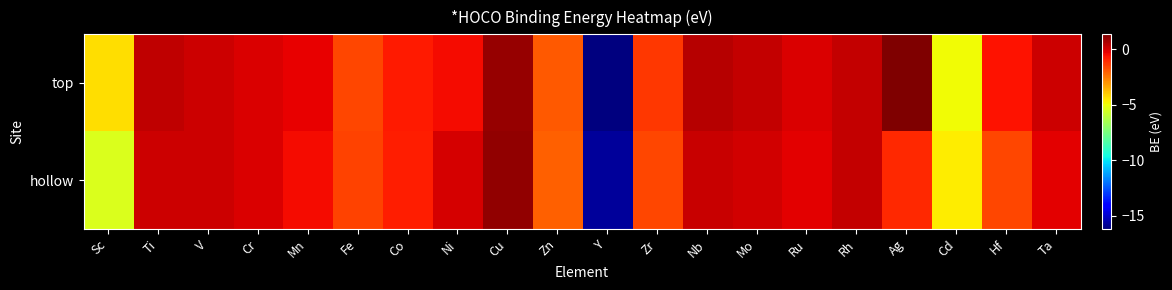

List the series in order of their peak value, highest first.

top, hollow